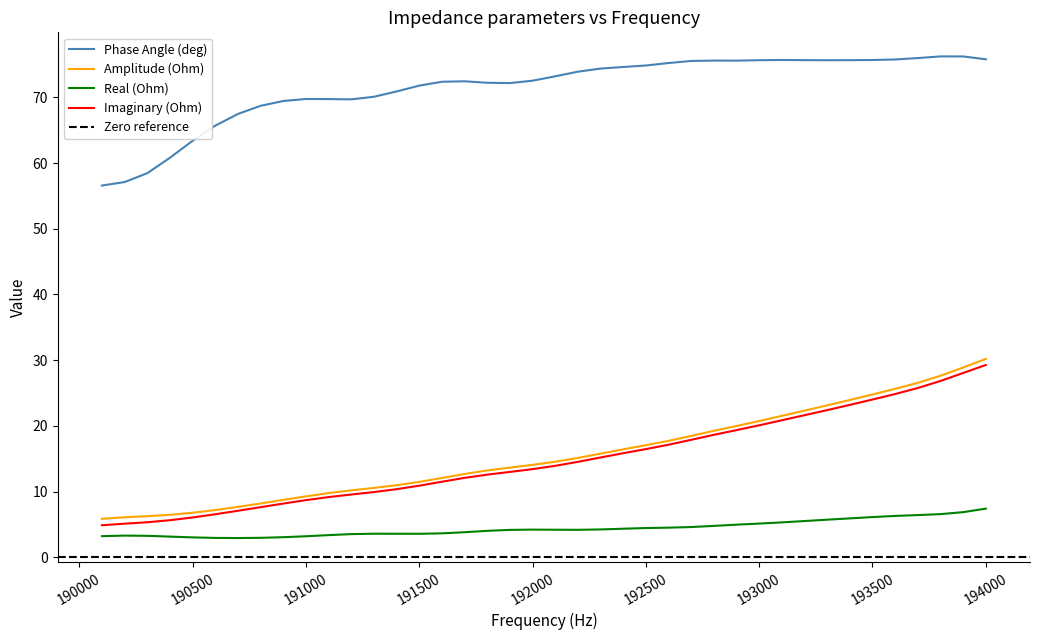

At which label does Phase Angle (deg) reach its peak?

193800